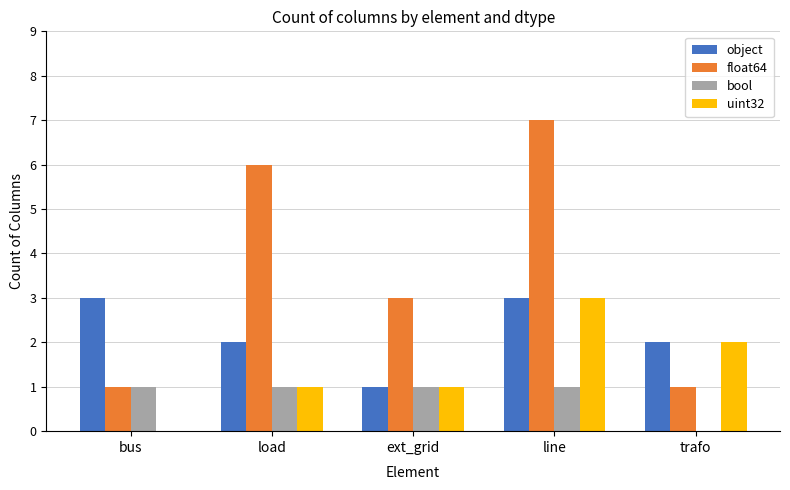

At which label is bool closest to 0?

trafo